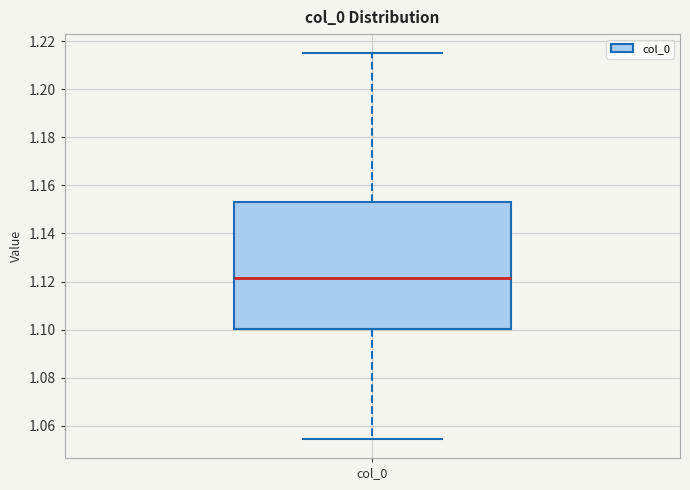

Where does the lower whisker of the box for col_0 end on the y-axis? The values are not printed on the chart, so give them approximately, as read against the axis.

1.054